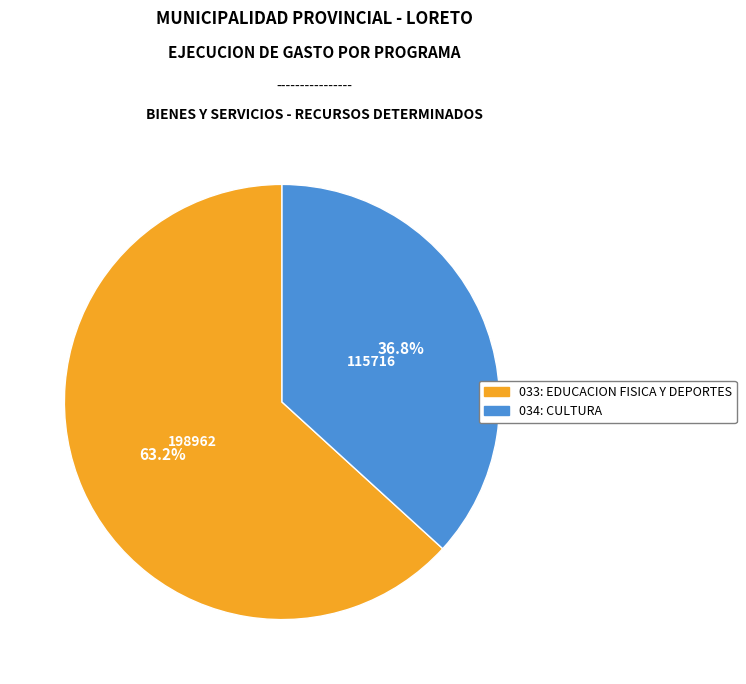

What is the largest slice in the pie chart?

033: EDUCACION FISICA Y DEPORTES